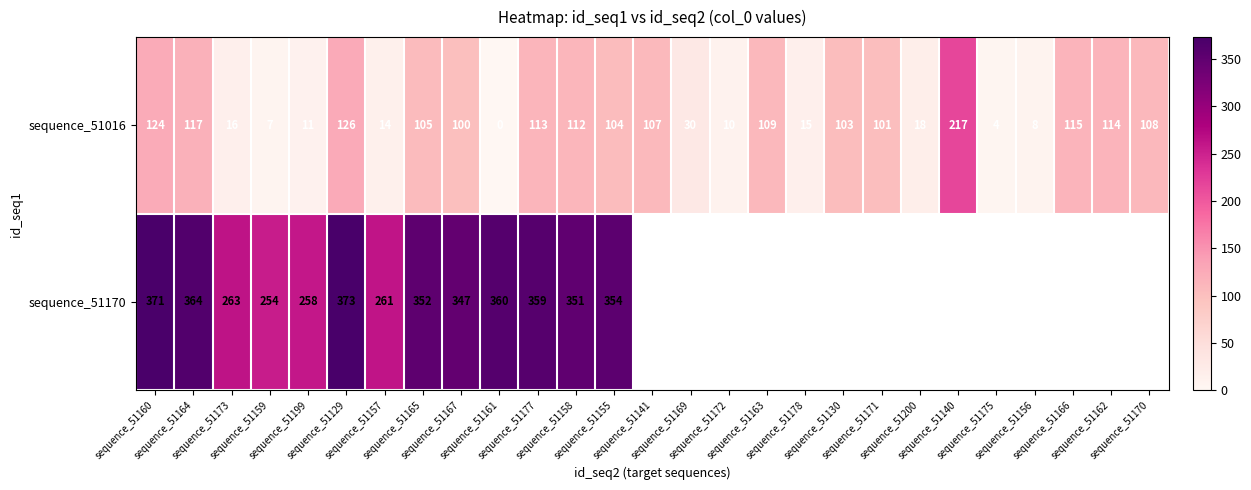

Is it true that sequence_51016 equals 26.6 at sequence_51200?

False